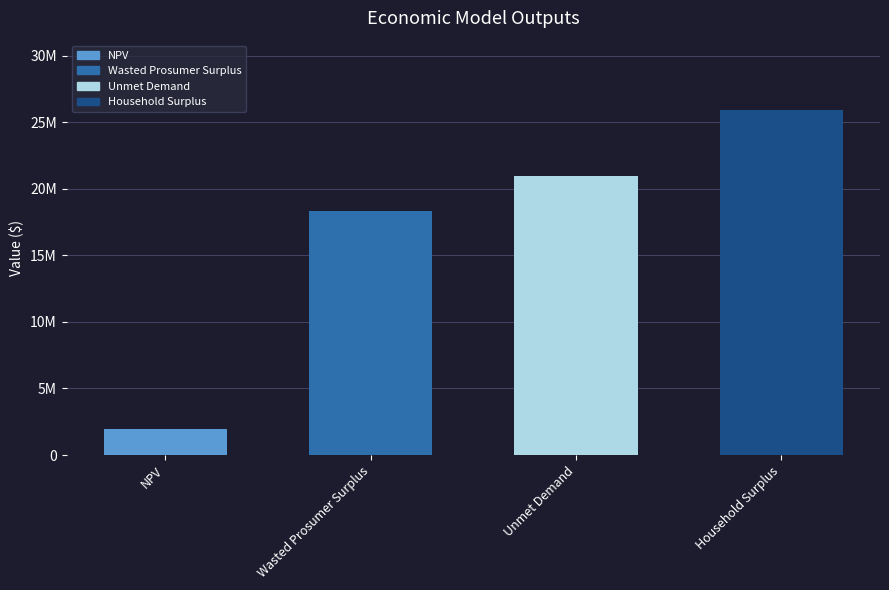

What is the average value?

16796995.1